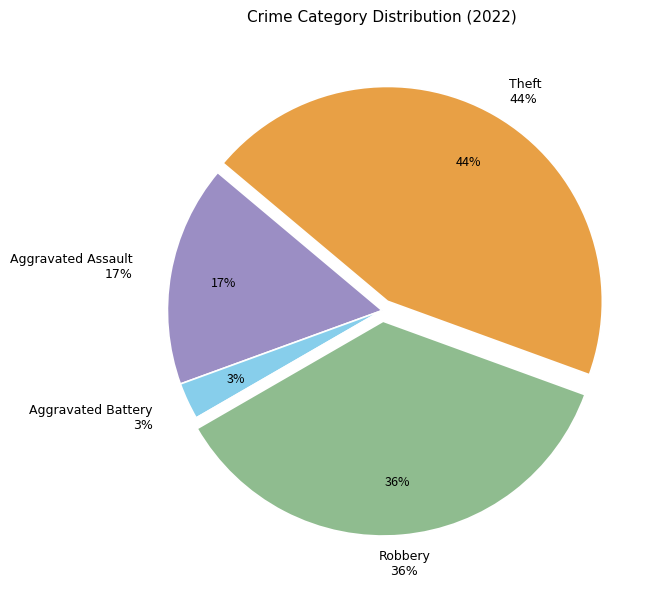

Is it true that Aggravated Assault is 17% of the pie?

True